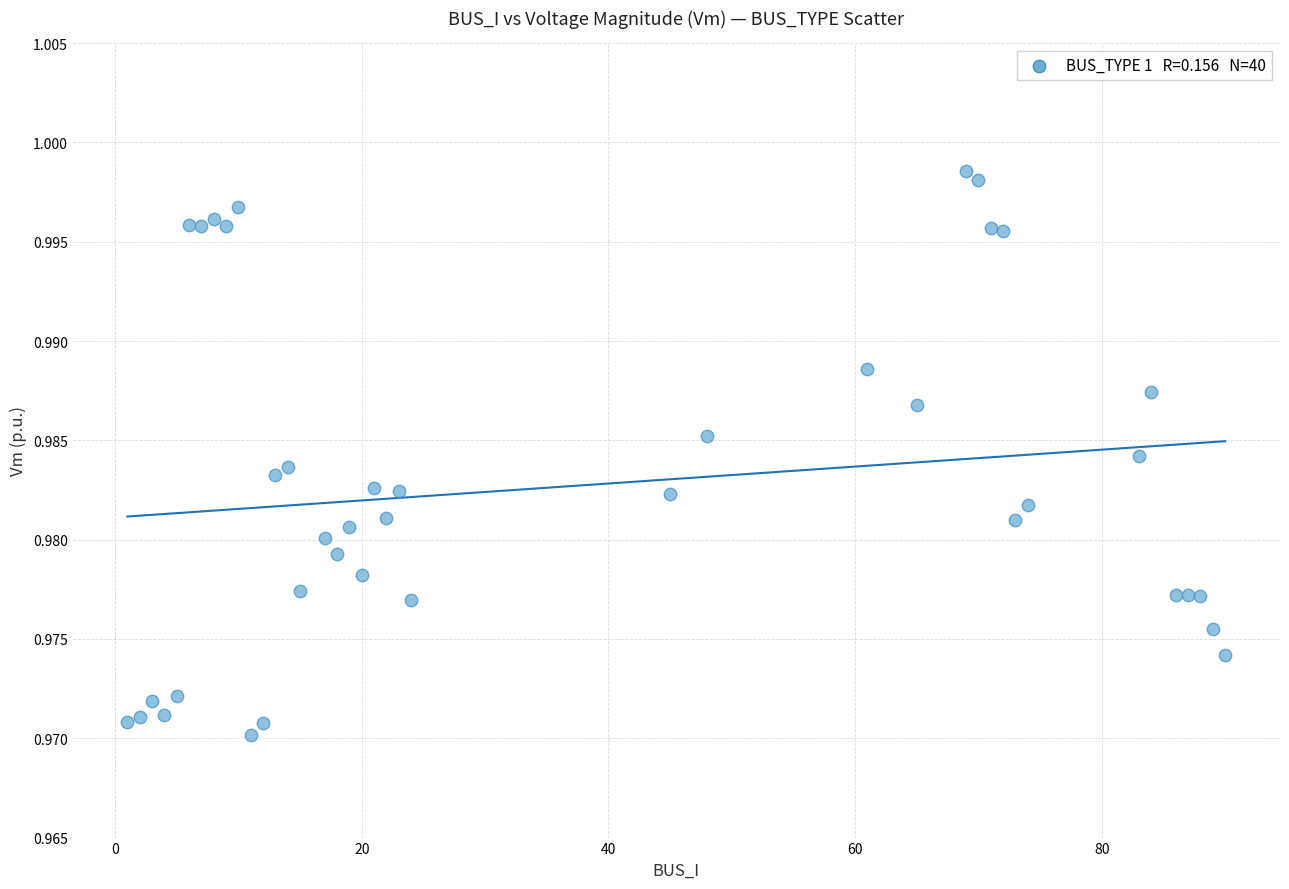

What is the range of X values (max minus min)?

89.0